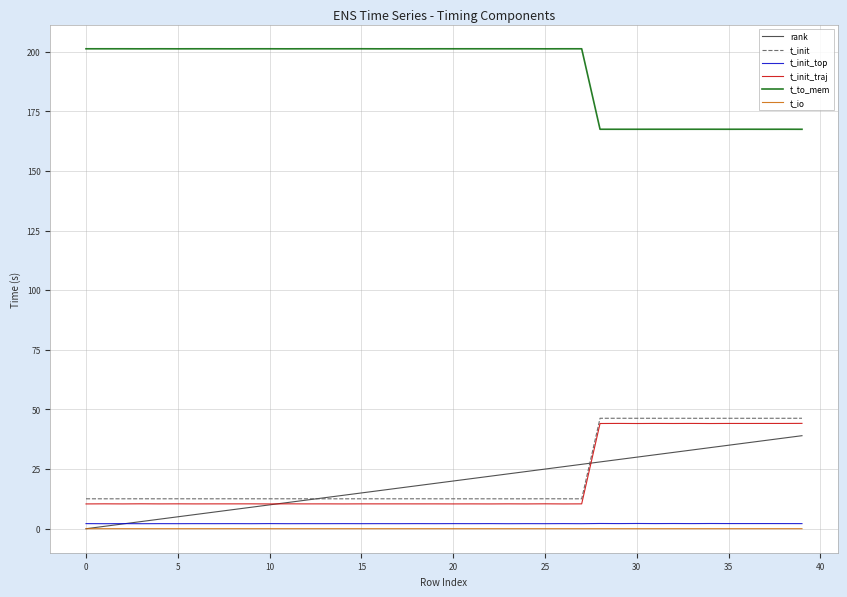

True or false: rank and t_to_mem intersect in this chart.

False